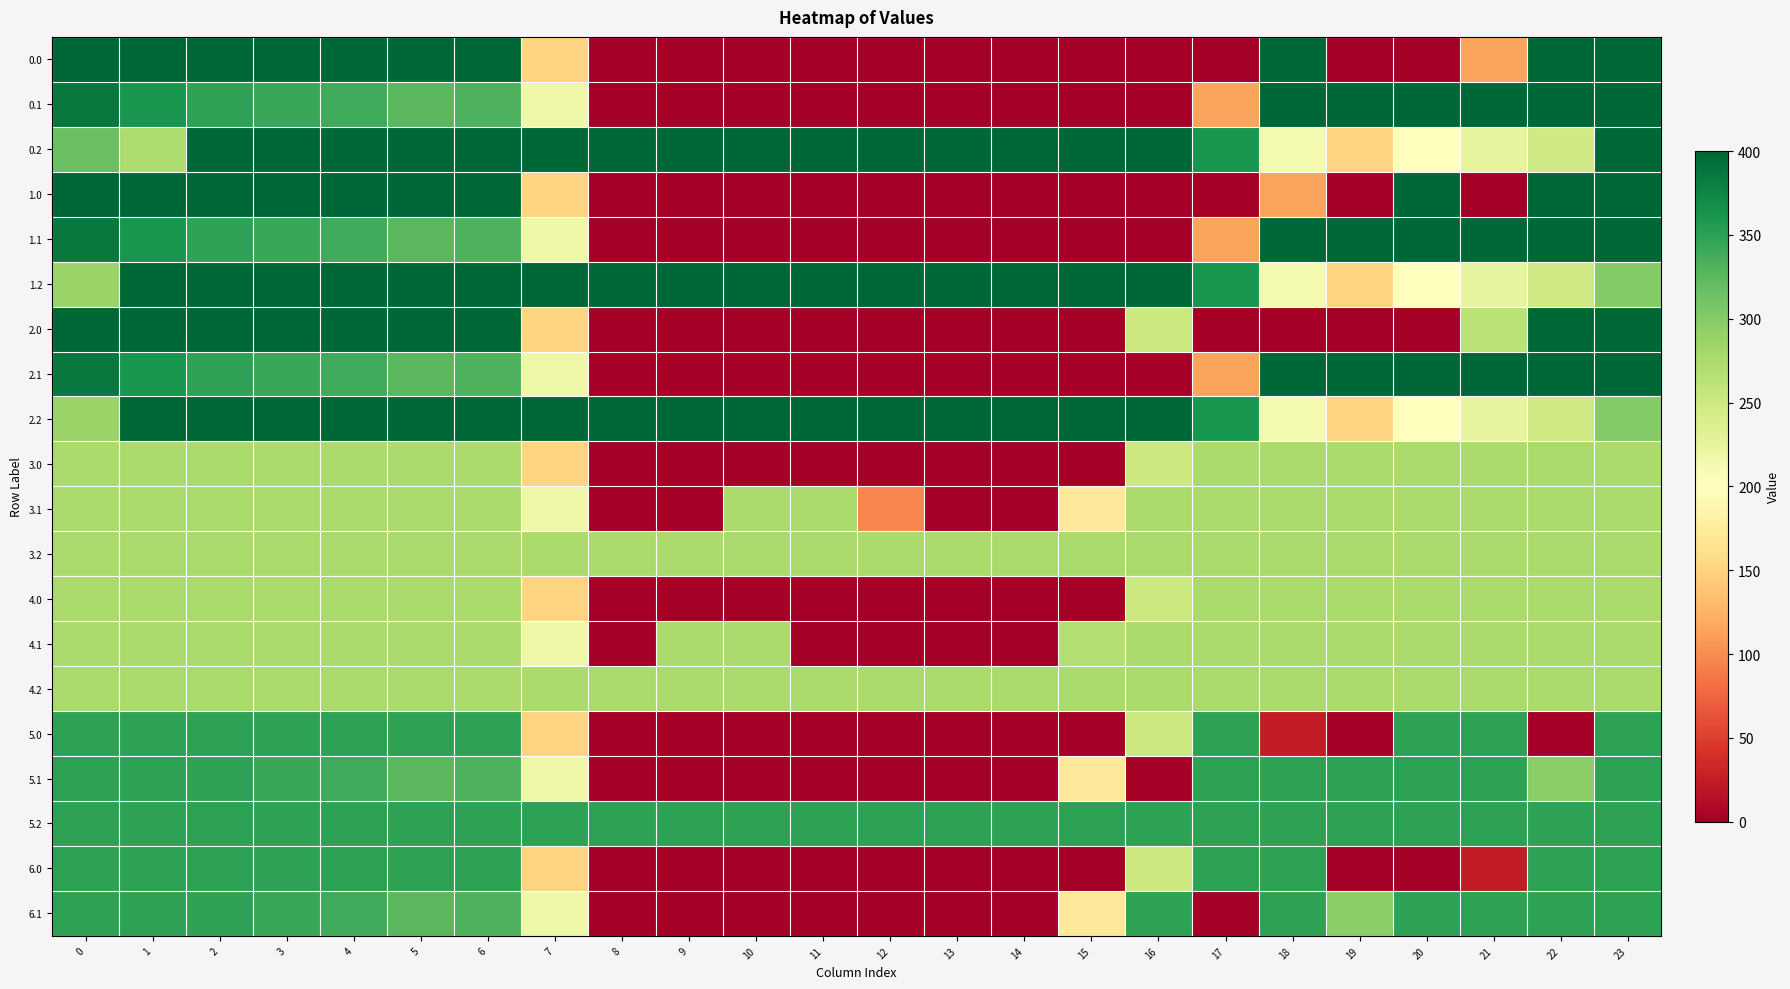

What is the difference between the highest and lowest values at 21?

400.0